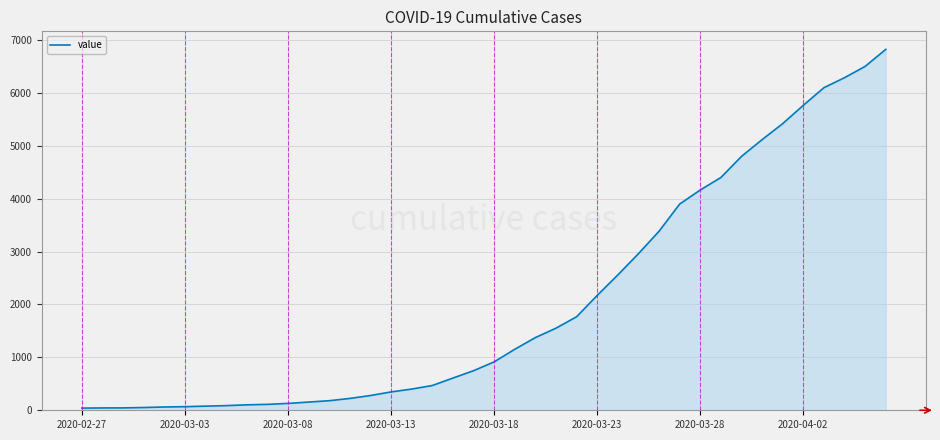

What is the greatest value displayed?

6822